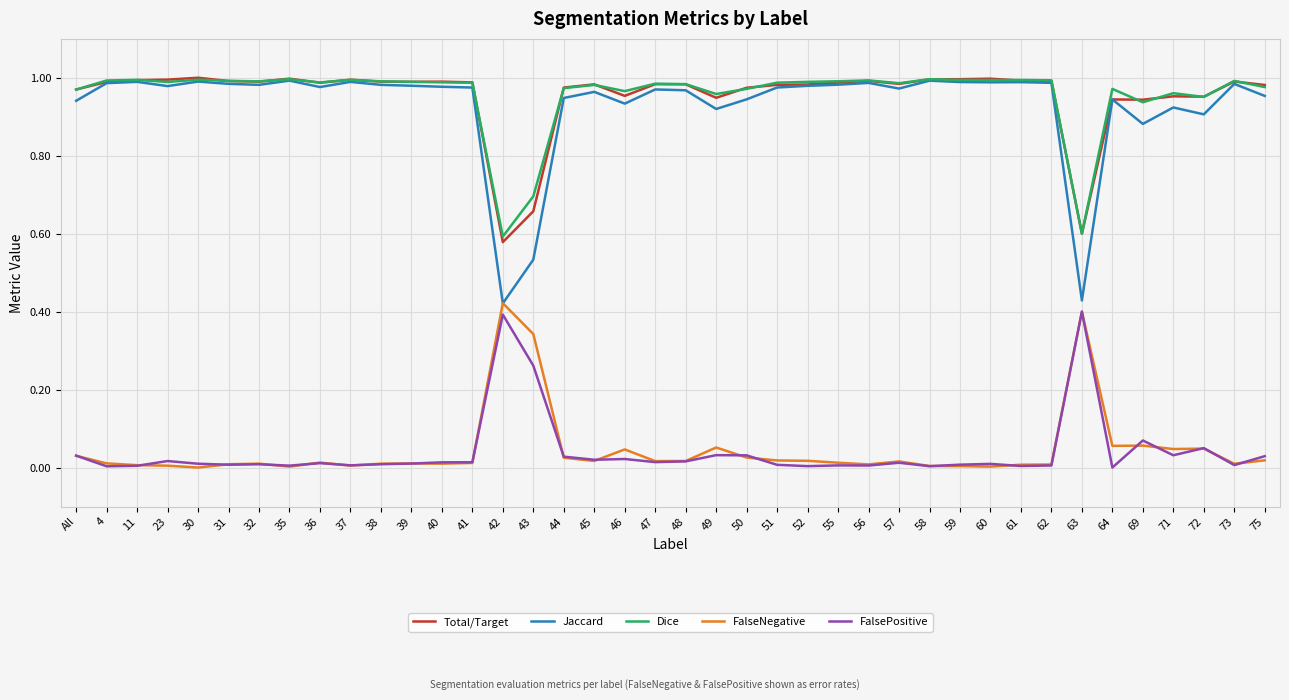

The value of Dice at 39 is 1.0. True or false?

True